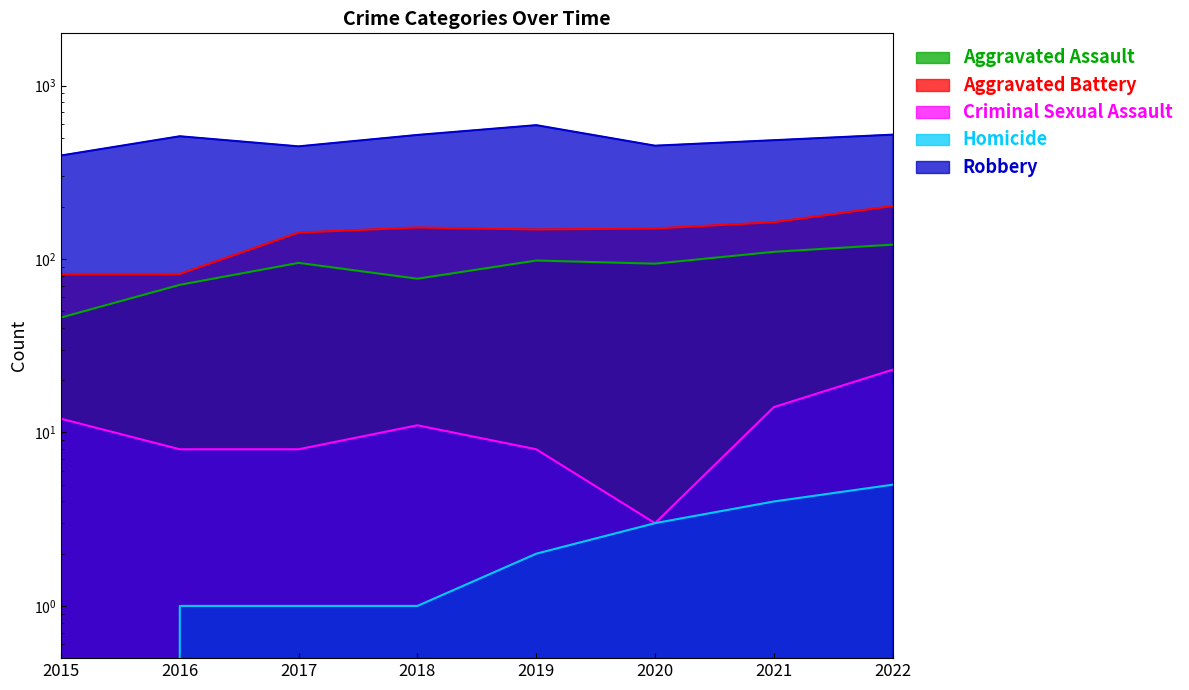

Where is the first local minimum for Aggravated Battery?

2019